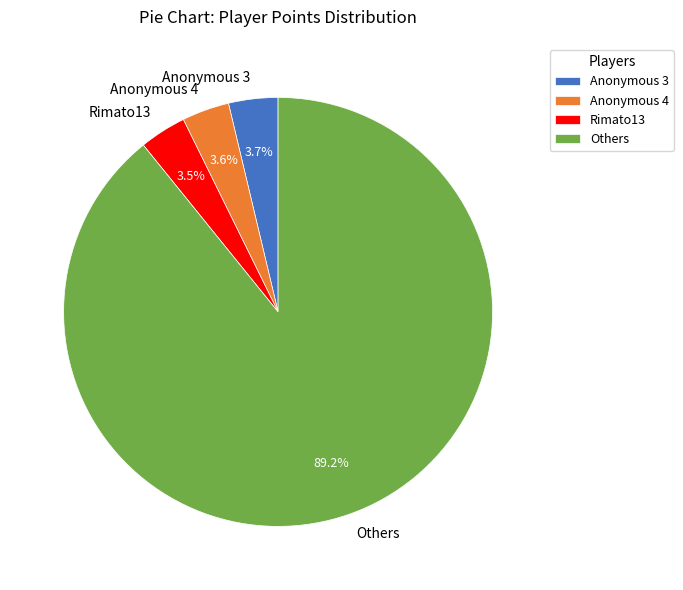

What is the majority slice?

Others